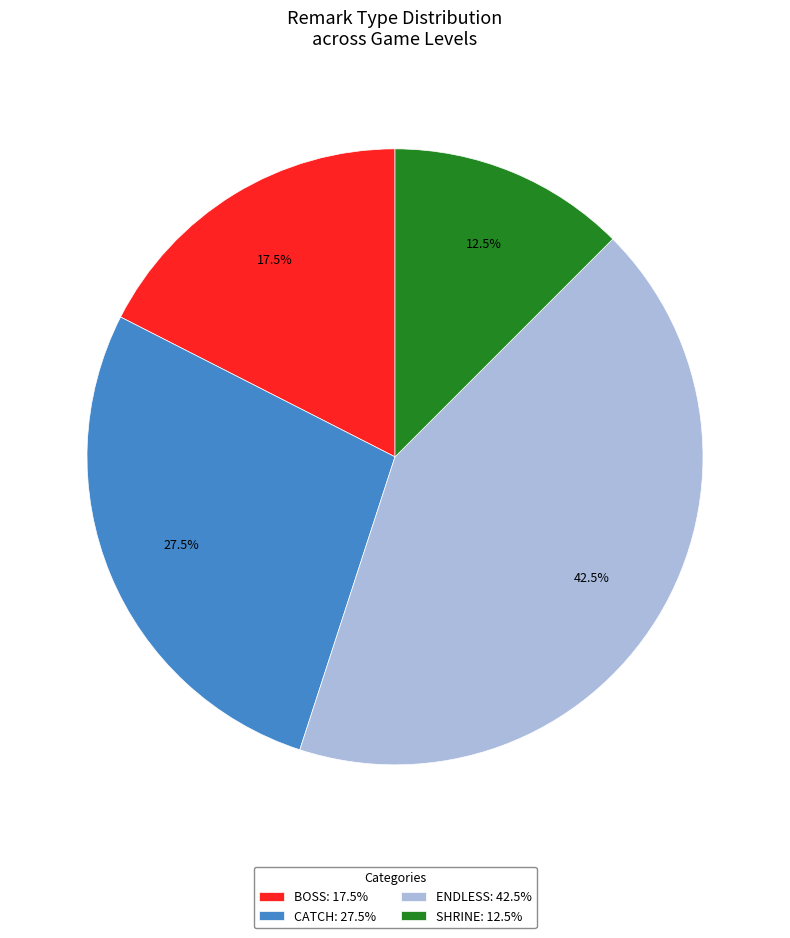

Which slice is the smallest?

SHRINE: 12.5%